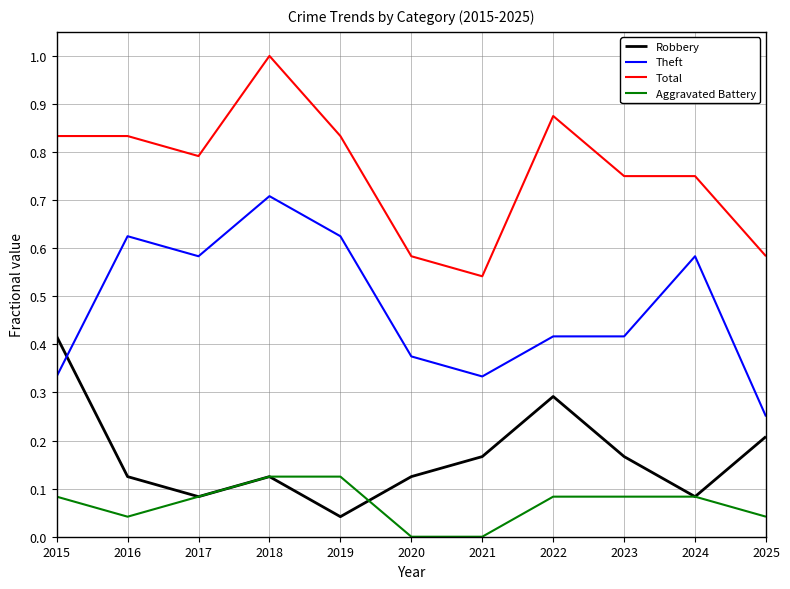

At 2023, list the series in order from largest to smallest.

Total, Theft, Robbery, Aggravated Battery